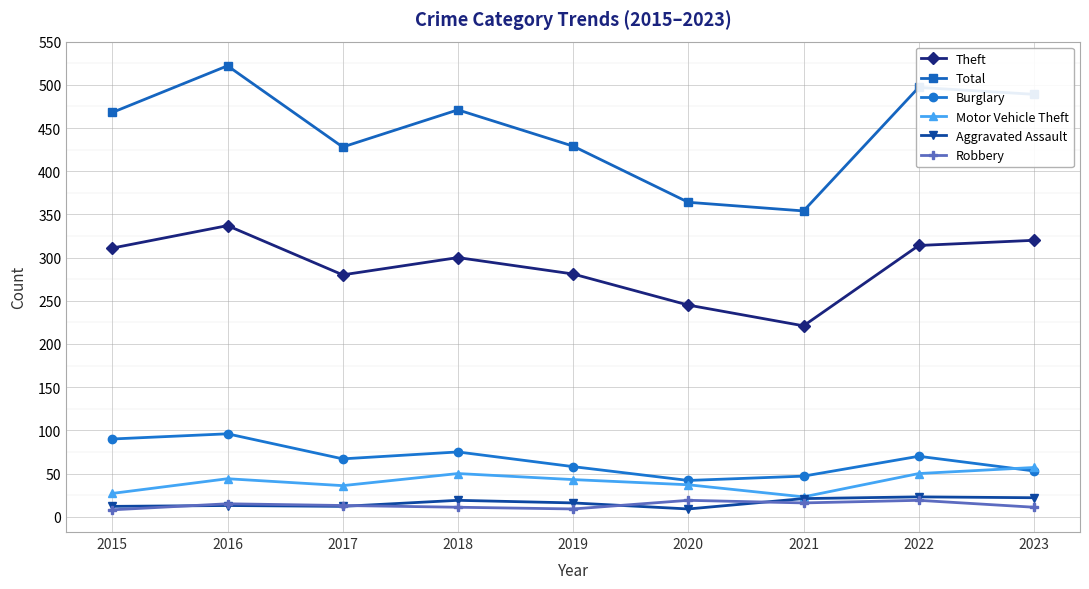

True or false: Robbery has more than 1 points higher than both neighbors.

True